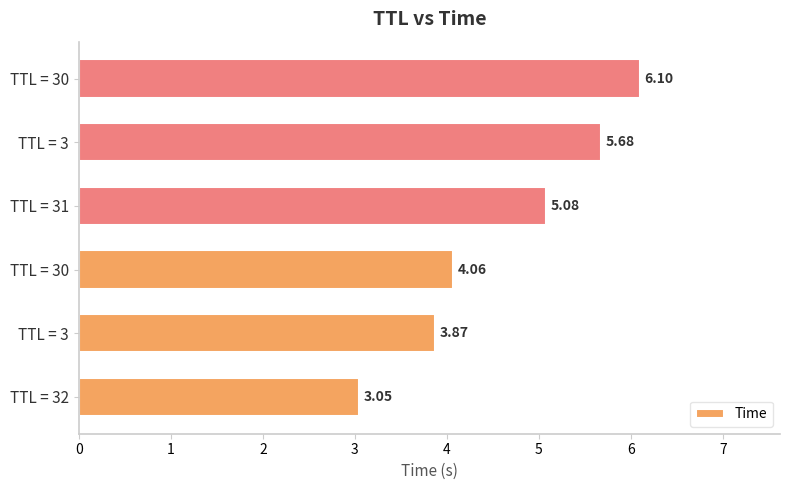

Count the number of data series in this chart.

1